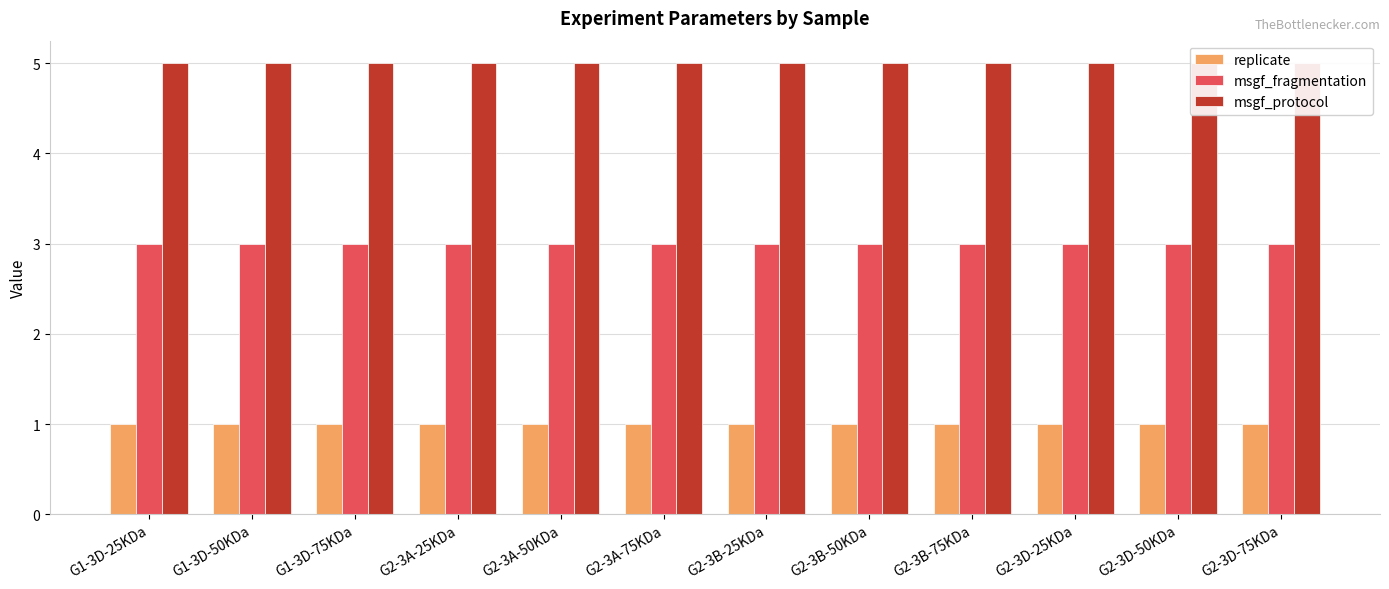

Rank the categories by msgf_fragmentation value from highest to lowest.

G1-3D-25KDa, G1-3D-50KDa, G1-3D-75KDa, G2-3A-25KDa, G2-3A-50KDa, G2-3A-75KDa, G2-3B-25KDa, G2-3B-50KDa, G2-3B-75KDa, G2-3D-25KDa, G2-3D-50KDa, G2-3D-75KDa